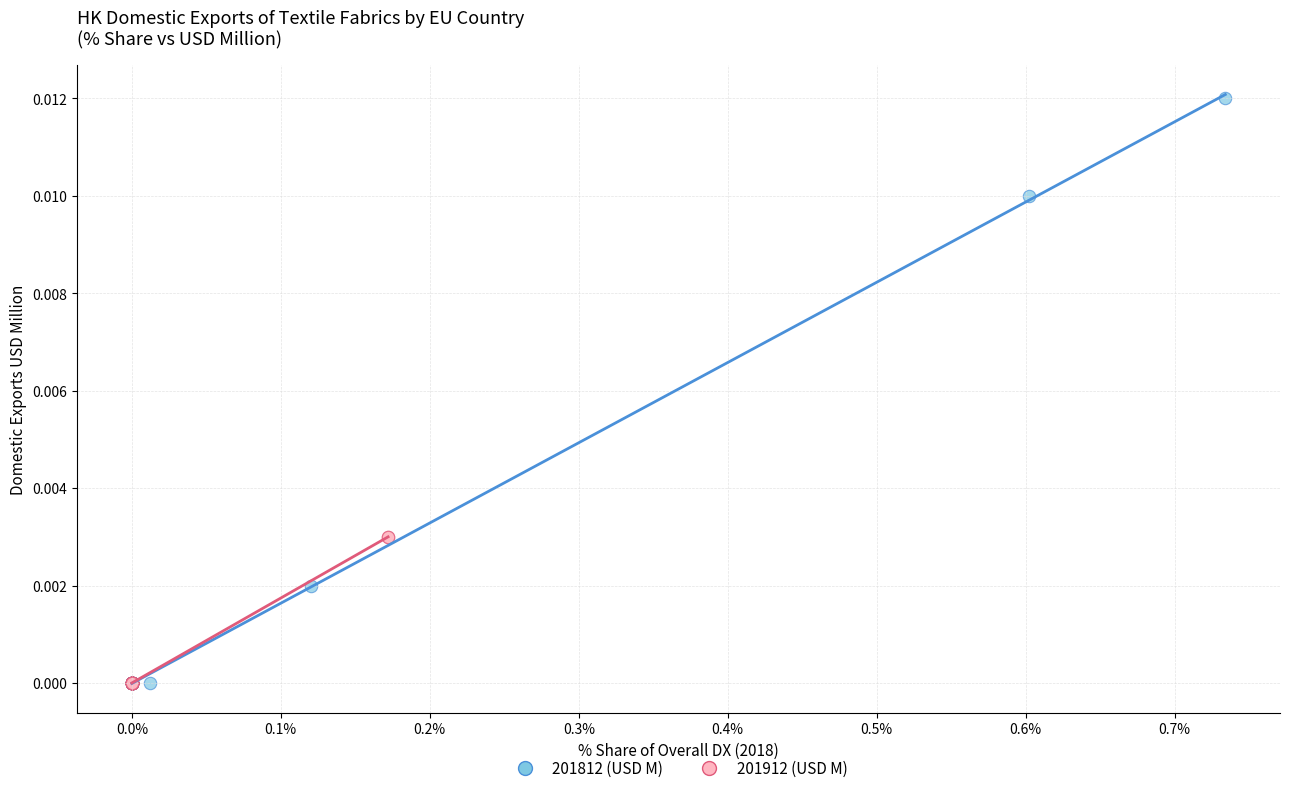

Which series contains the highest Y value?

201812 (USD M)